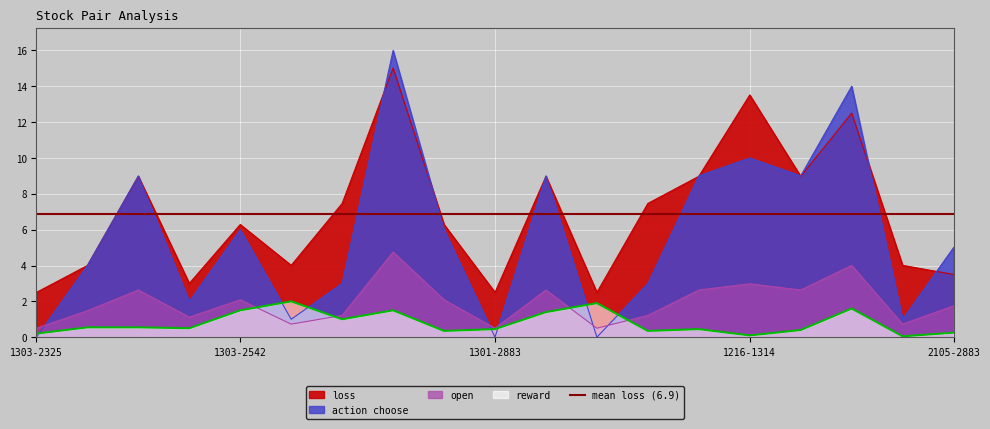

True or false: loss and reward cross at least once.

False